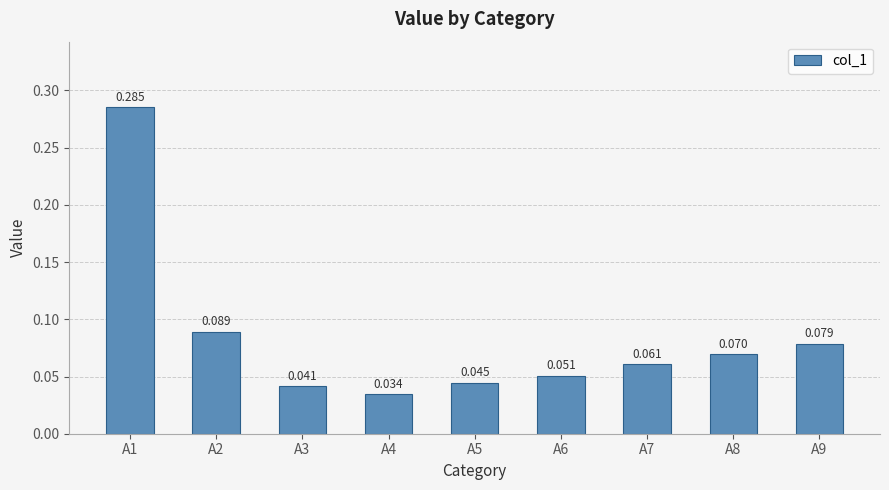

Reading right to left, extract all data points from this chart.

0.1	0.1	0.1	0.1	0.0	0.0	0.0	0.1	0.3